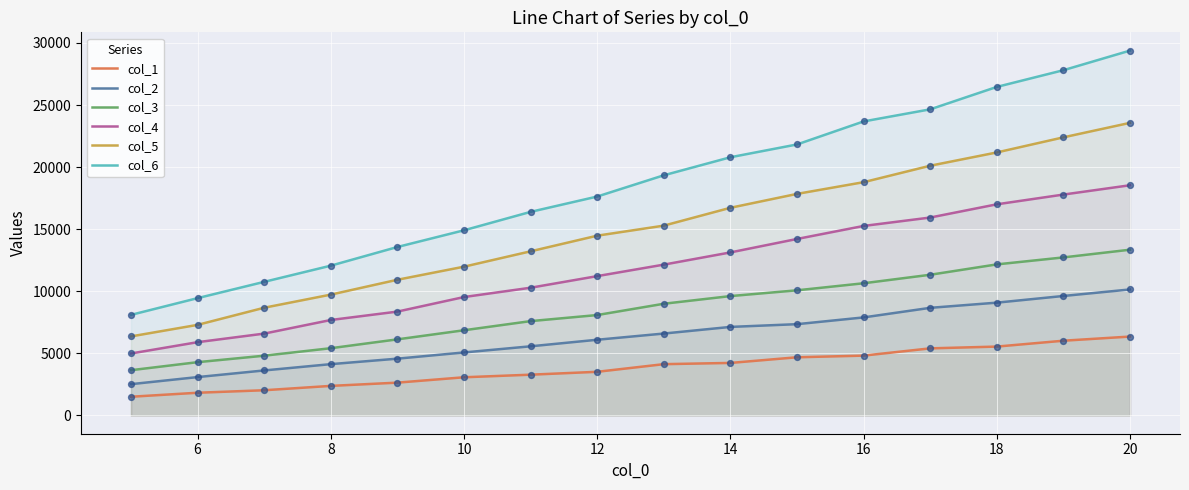

At how many categories does at least one series exceed 3196?

16